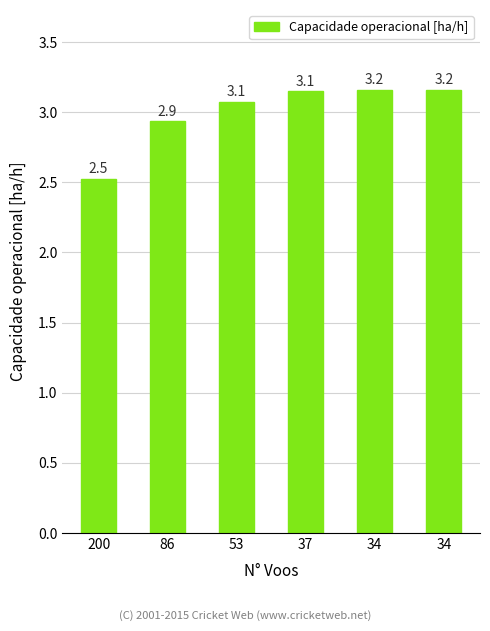

True or false: the data shows 2.5 at 200.

True